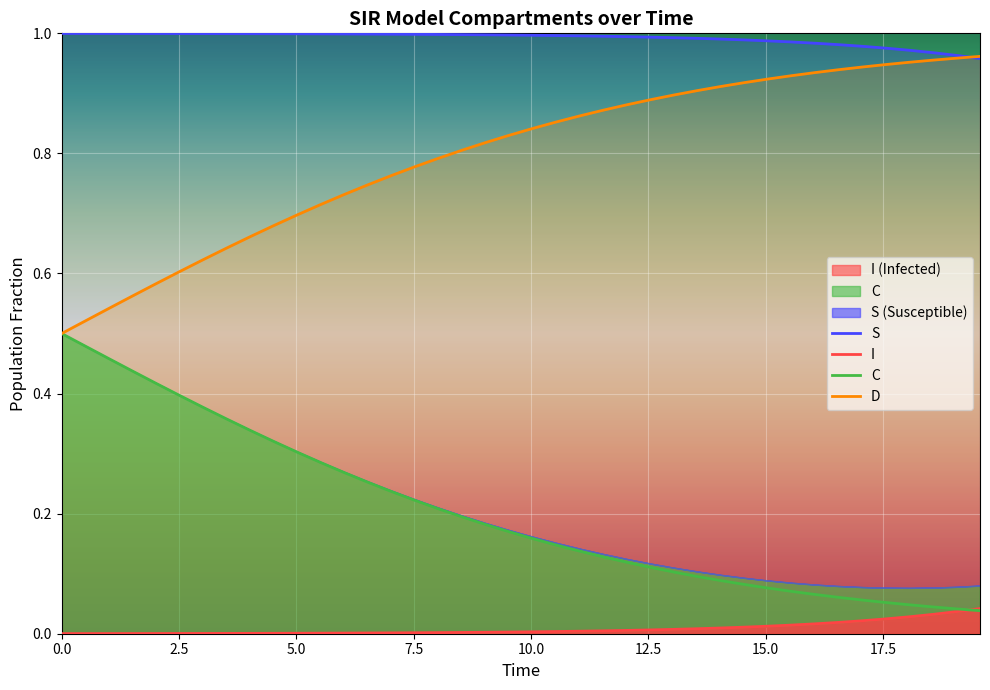

Is it true that D equals 0.2 at 12?

False